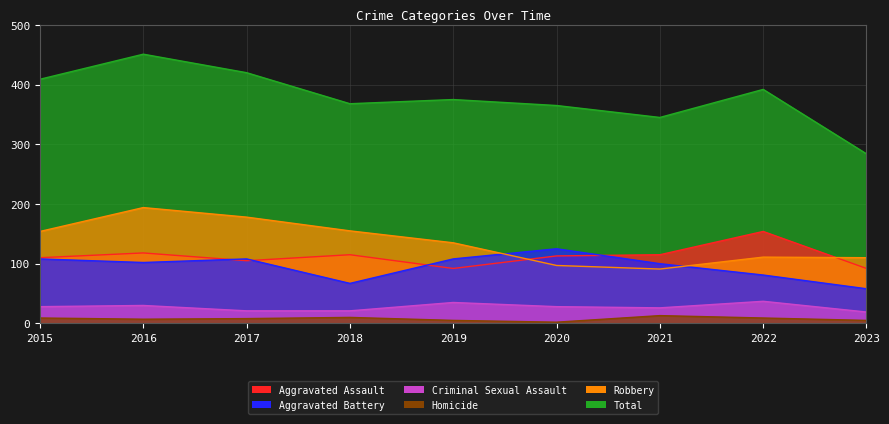

What is the highest value of the Aggravated Battery series?

125